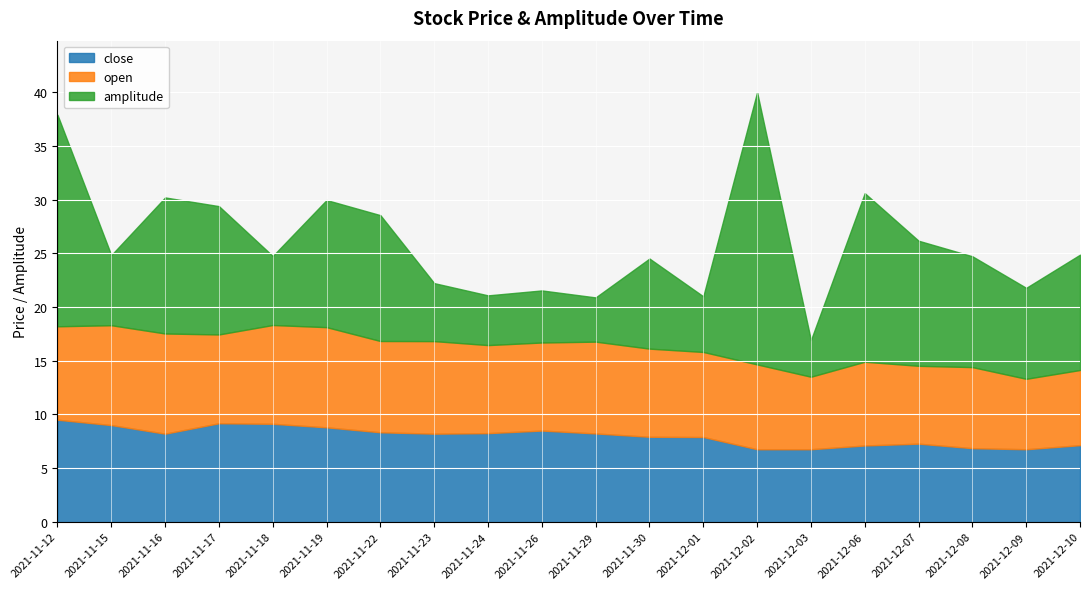

Reading right to left, what are all the values shown in this chart?

close: 20211210=7.1	20211209=6.8	20211208=6.8	20211207=7.3	20211206=7.1	20211203=6.8	20211202=6.8	20211201=7.9	20211130=7.9	20211129=8.2	20211126=8.5	20211124=8.2	20211123=8.2	20211122=8.3	20211119=8.8	20211118=9.1	20211117=9.2	20211116=8.2	20211115=9.0	20211112=9.5
open: 20211210=7.0	20211209=6.6	20211208=7.5	20211207=7.2	20211206=7.8	20211203=6.8	20211202=7.9	20211201=7.9	20211130=8.2	20211129=8.6	20211126=8.2	20211124=8.2	20211123=8.6	20211122=8.5	20211119=9.3	20211118=9.2	20211117=8.3	20211116=9.3	20211115=9.3	20211112=8.7
amplitude: 20211210=10.7	20211209=8.5	20211208=10.3	20211207=11.7	20211206=15.7	20211203=3.4	20211202=25.4	20211201=5.2	20211130=8.4	20211129=4.1	20211126=4.8	20211124=4.6	20211123=5.4	20211122=11.7	20211119=11.8	20211118=6.4	20211117=11.9	20211116=12.7	20211115=6.5	20211112=19.7